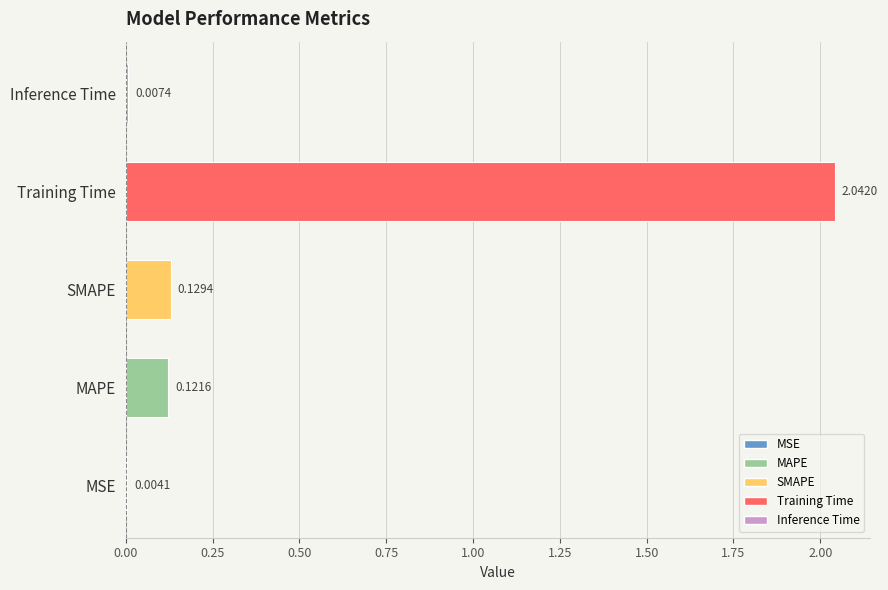

Where is the data nearest to the value 1?

SMAPE